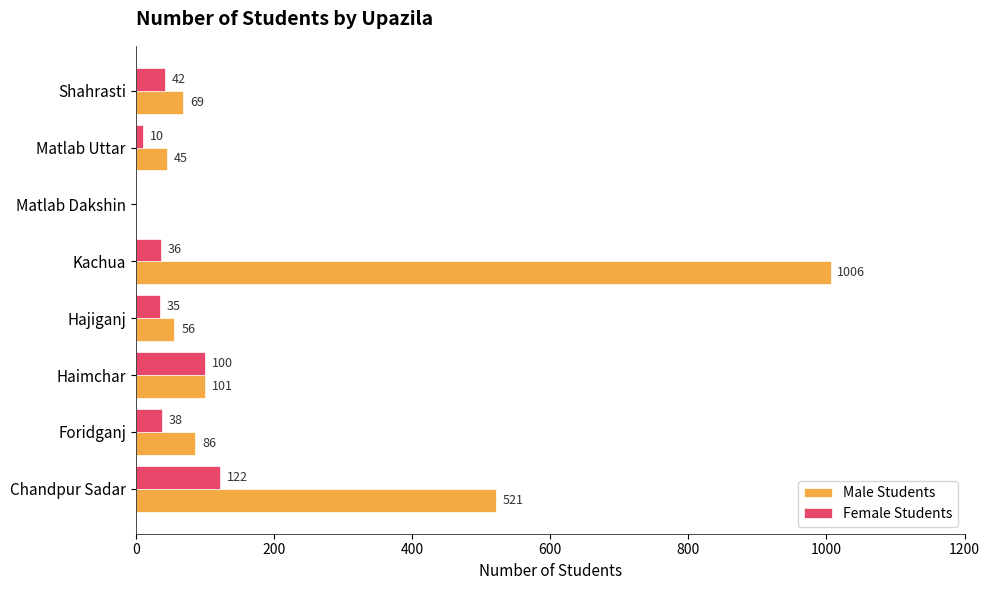

What is the sum of all Female Students values?

383